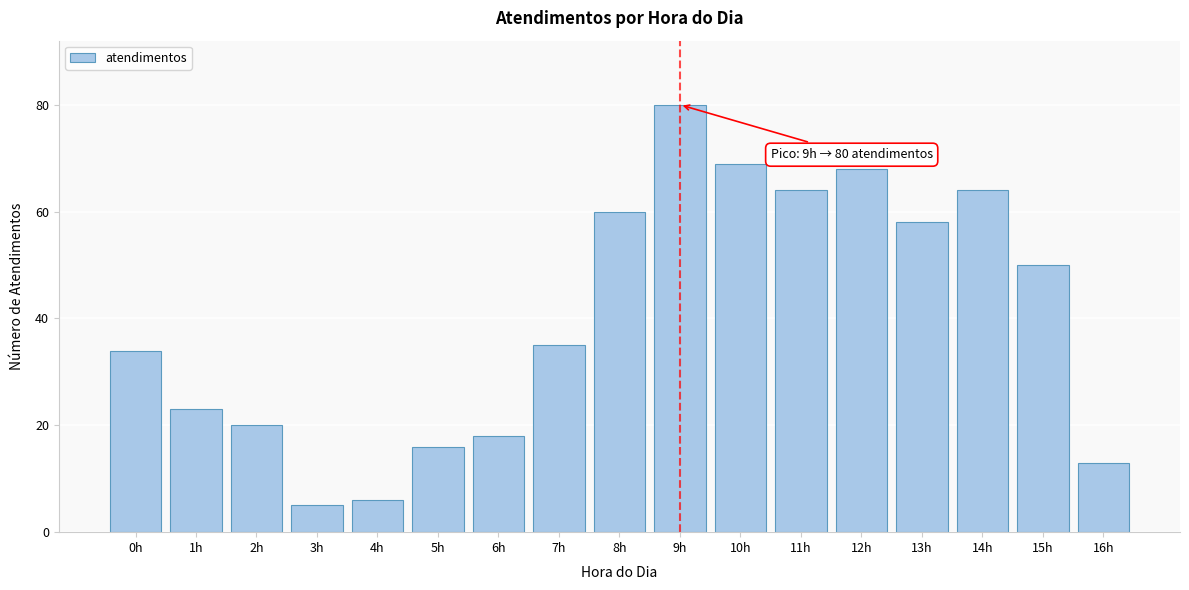

Reading left to right, list all the values displayed in this chart.

34	23	20	5	6	16	18	35	60	80	69	64	68	58	64	50	13